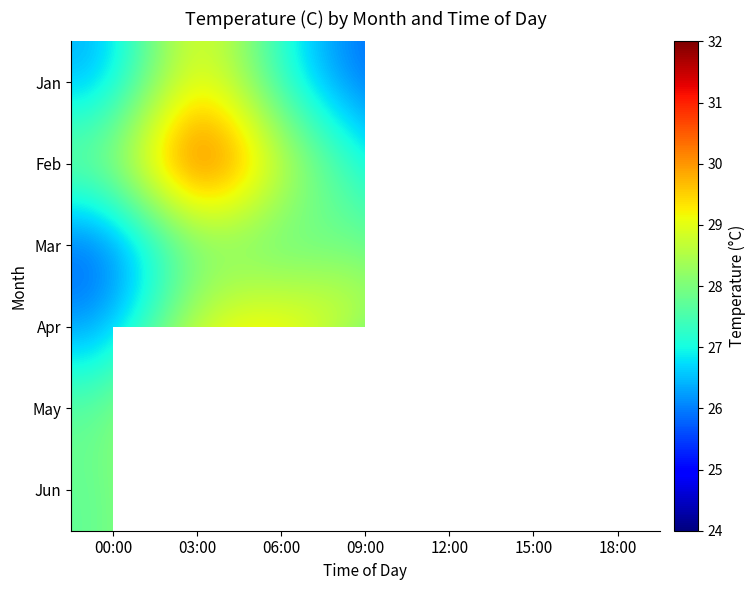

List the series in order of their peak value, lowest first.

Mar, Jun, Apr, Jan, May, Feb